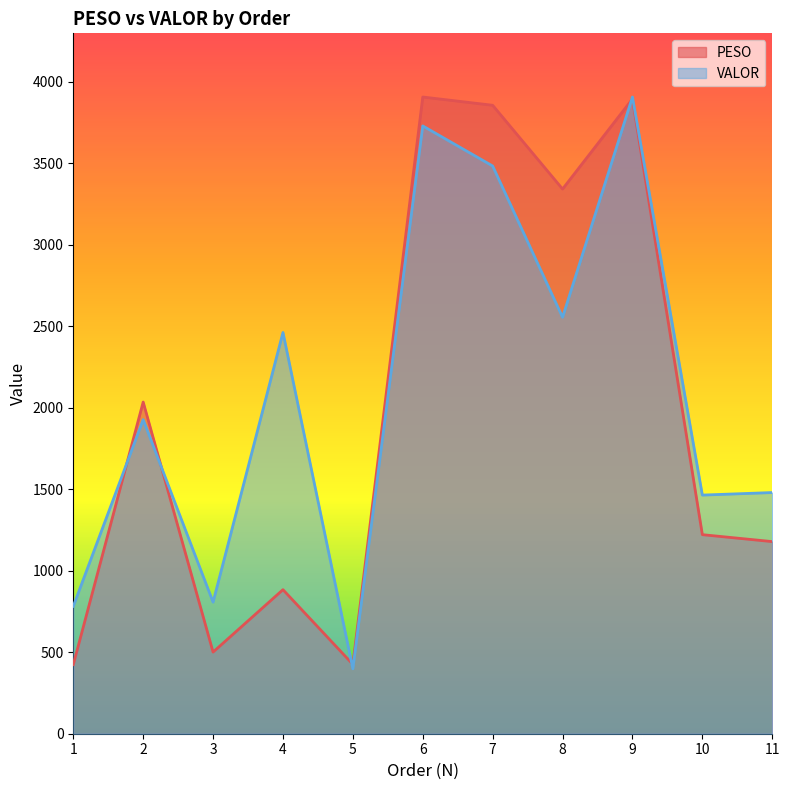

Does the chart have visible grid lines?

No